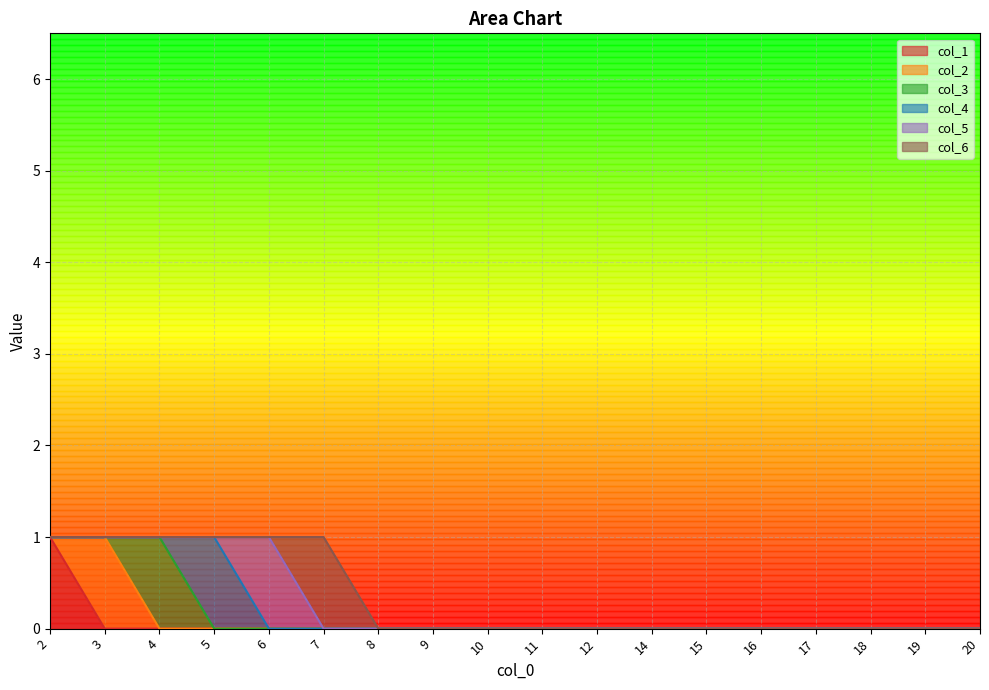

Does the chart have visible grid lines?

Yes